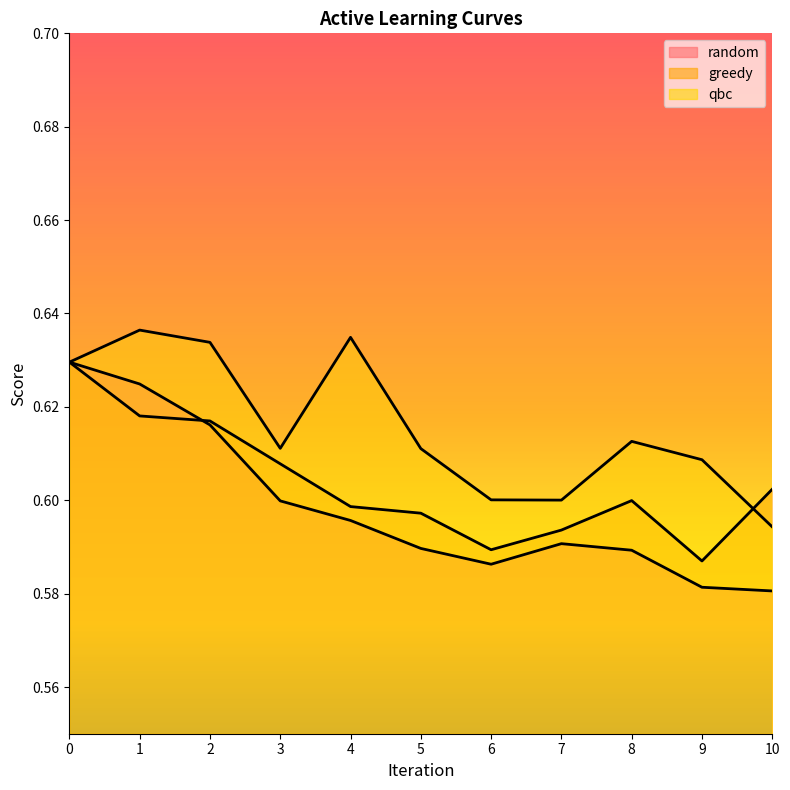

Between 4 and 9, which is larger?

4